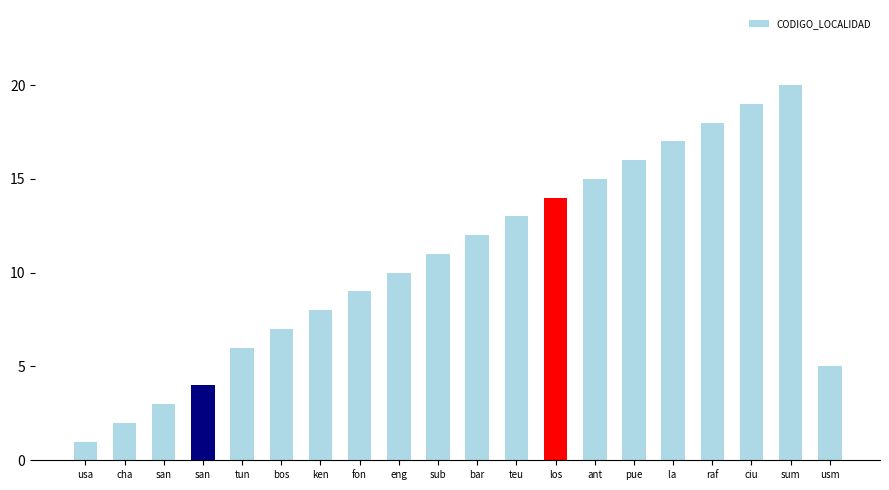

True or false: the data shows 22 at los.

False